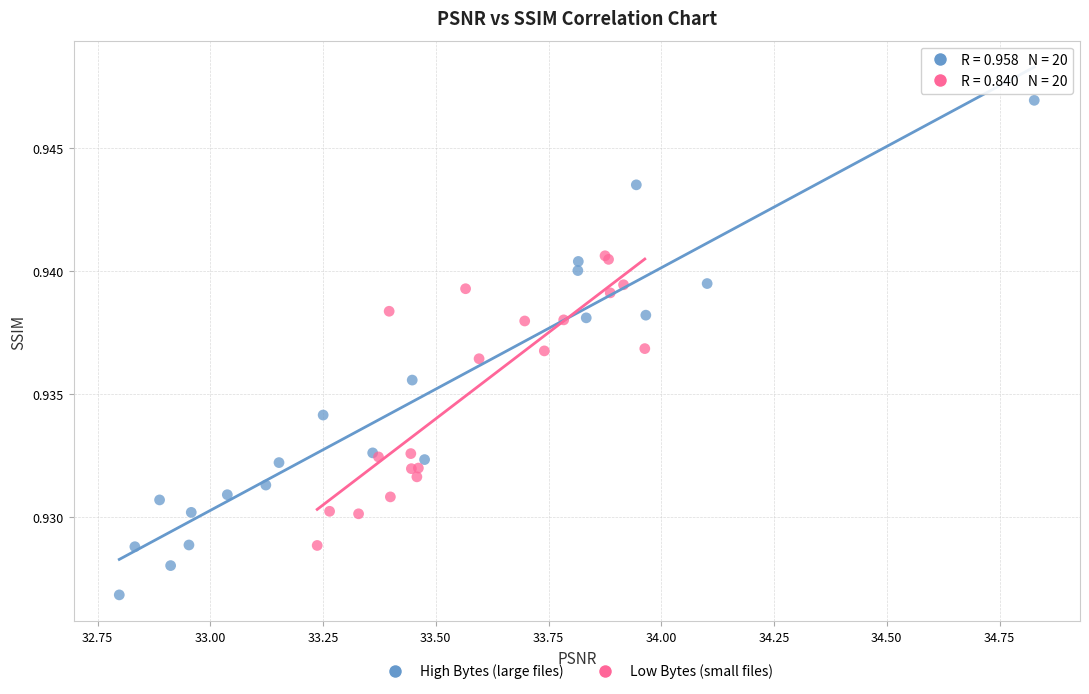

Which series reaches the minimum Y coordinate?

High Bytes (large files)